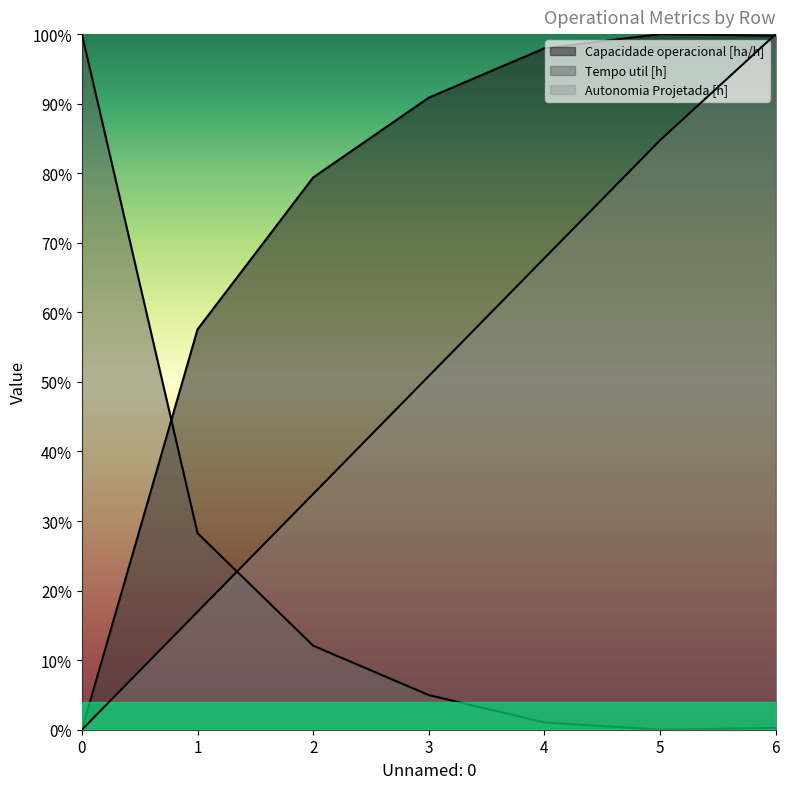

What is the sum of all Capacidade operacional [ha/h] values?

525.5